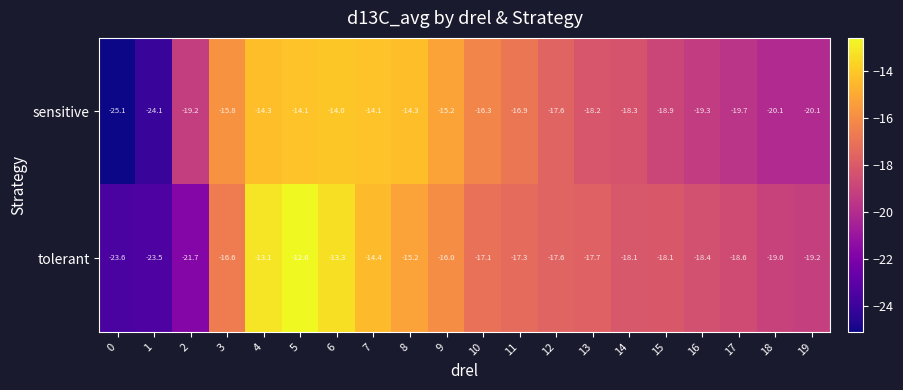

Which series has the largest range (max minus min)?

sensitive